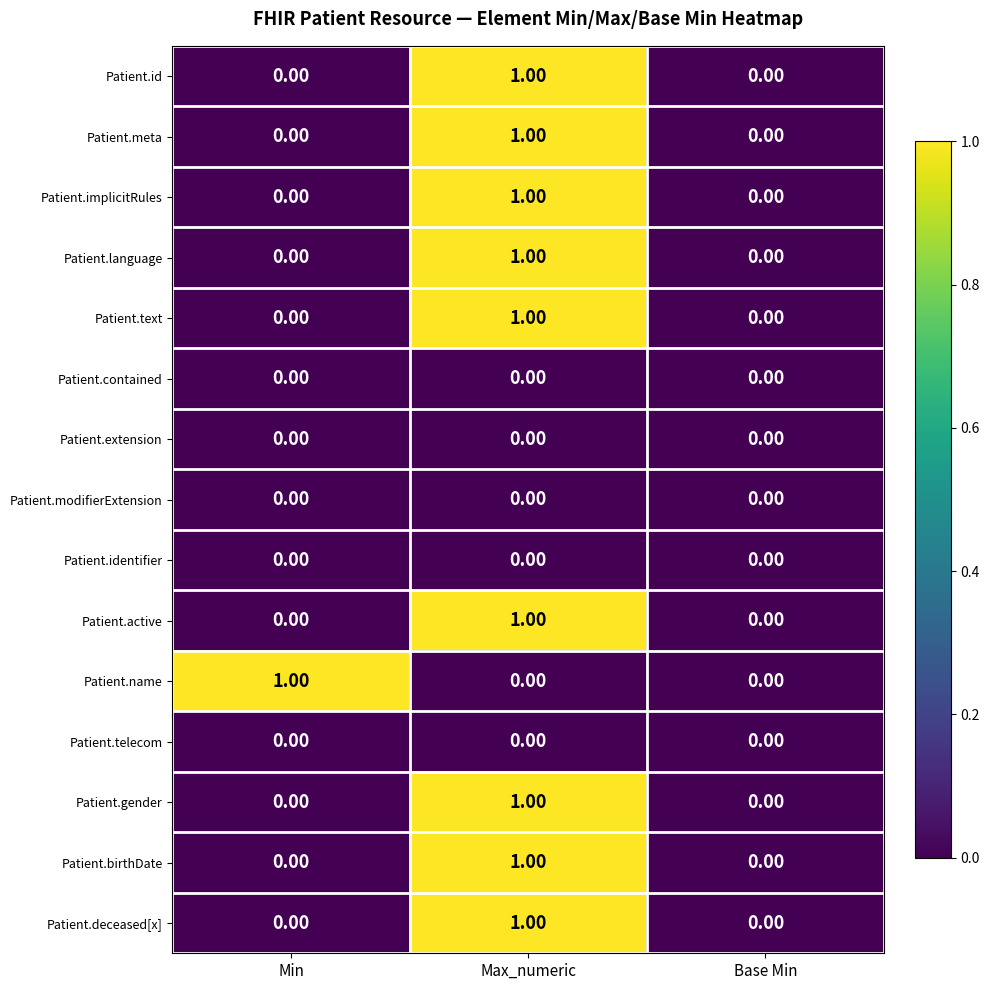

How many categories are shown in the chart?

3